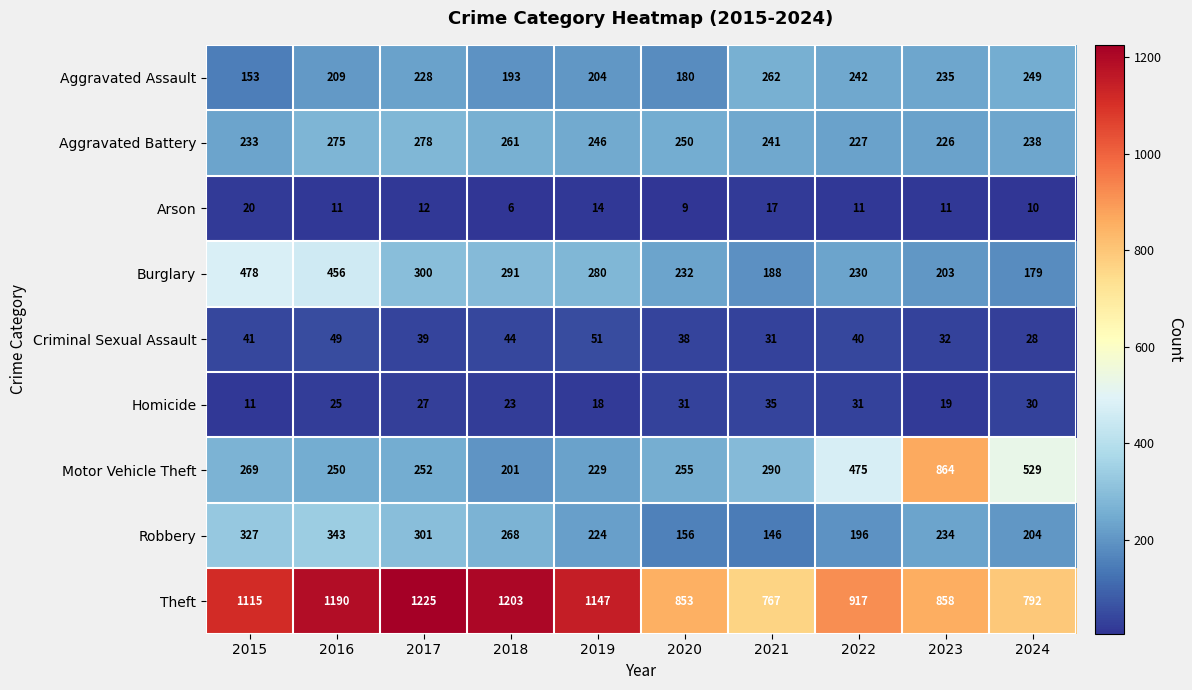

List the series in order of their peak value, highest first.

Theft, Motor Vehicle Theft, Burglary, Robbery, Aggravated Battery, Aggravated Assault, Criminal Sexual Assault, Homicide, Arson